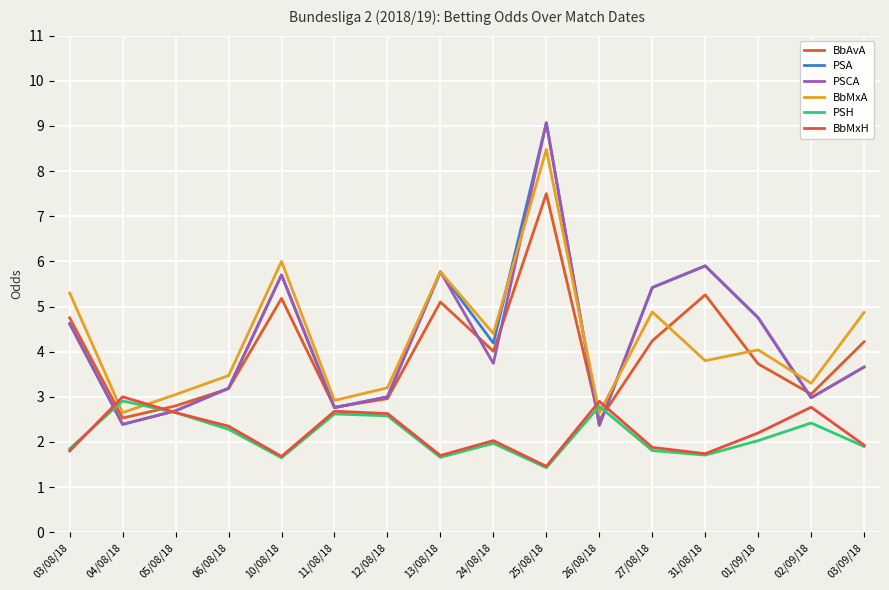

How many series are shown in this chart?

6